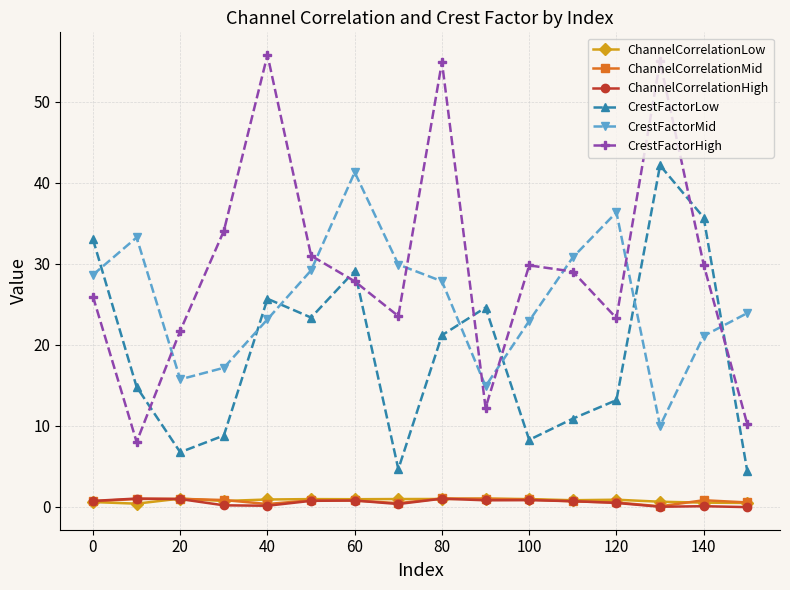

Which series has the largest total across all categories?

CrestFactorHigh